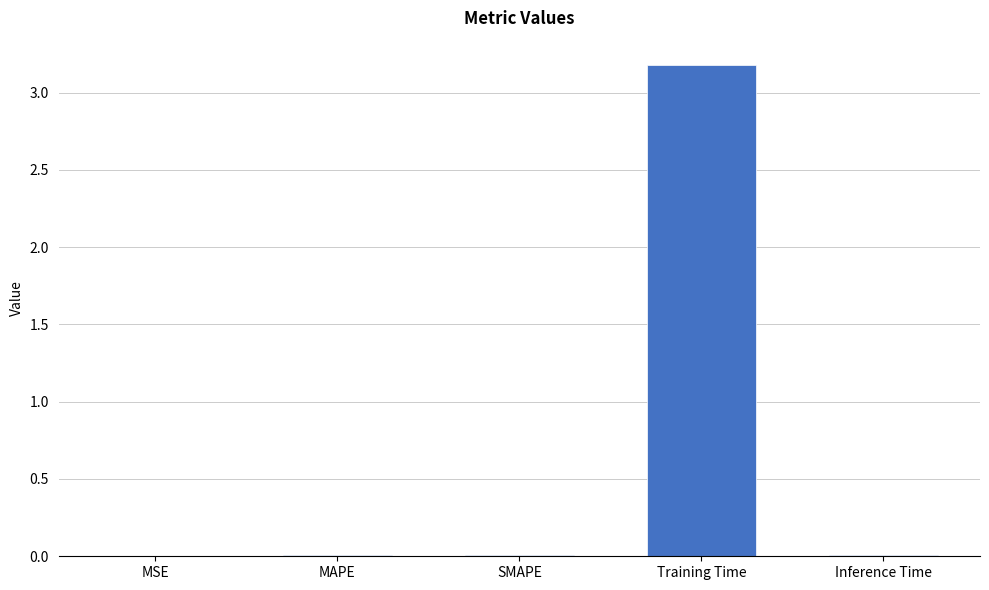

Is it true that the value at Training Time is 3.2?

True